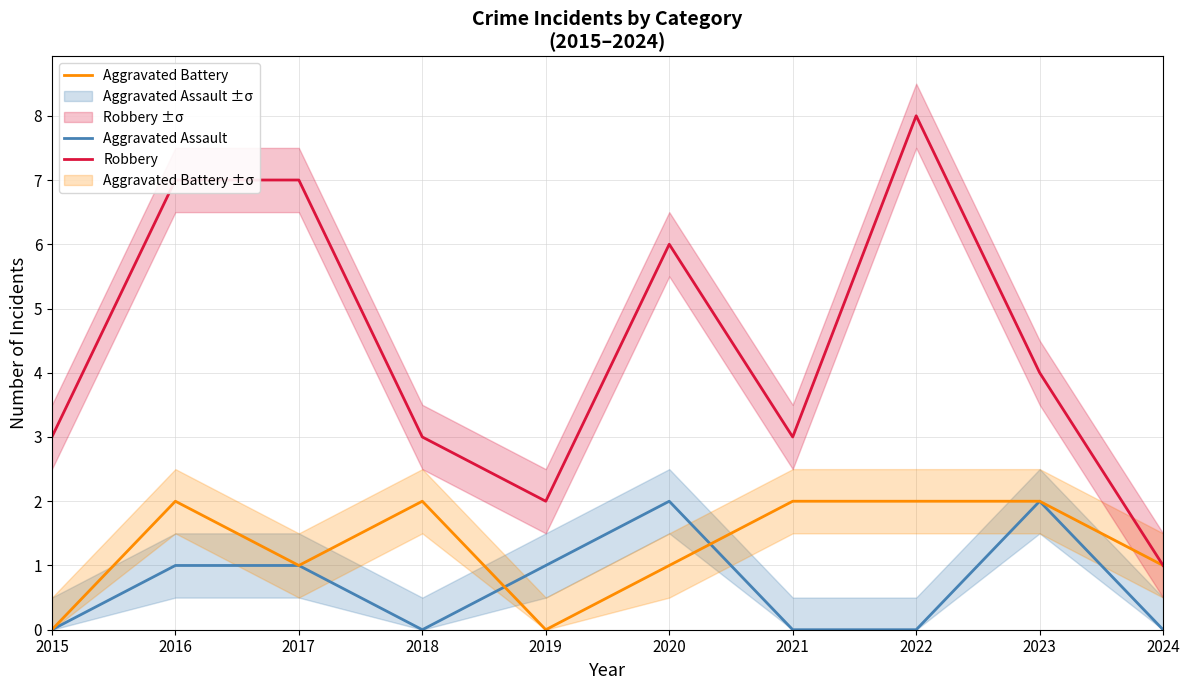

What is the value of the Aggravated Assault point at the 2nd from the left?

1